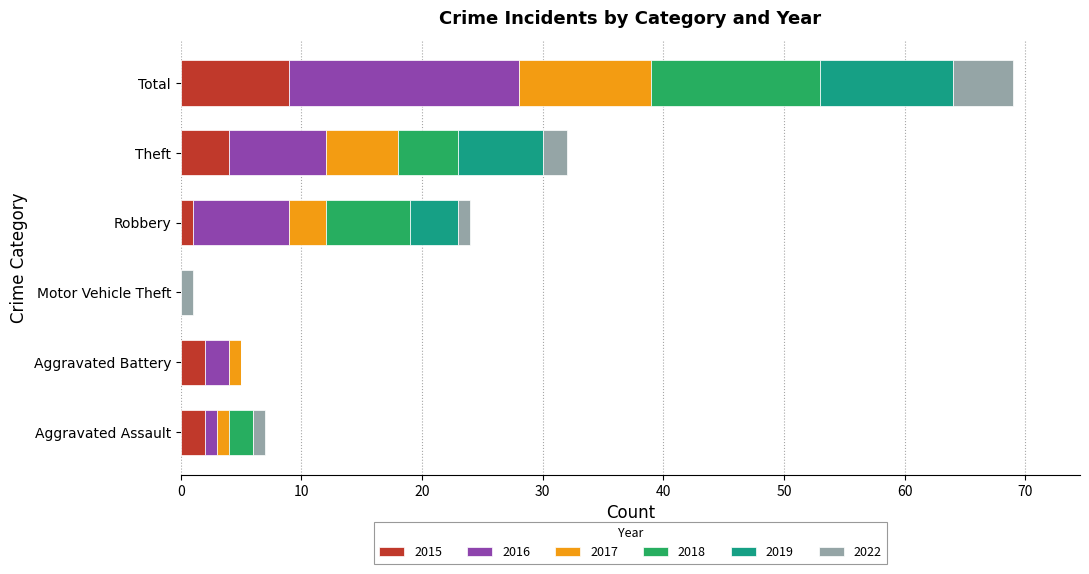

At which category is the sum across all series the highest?

Total